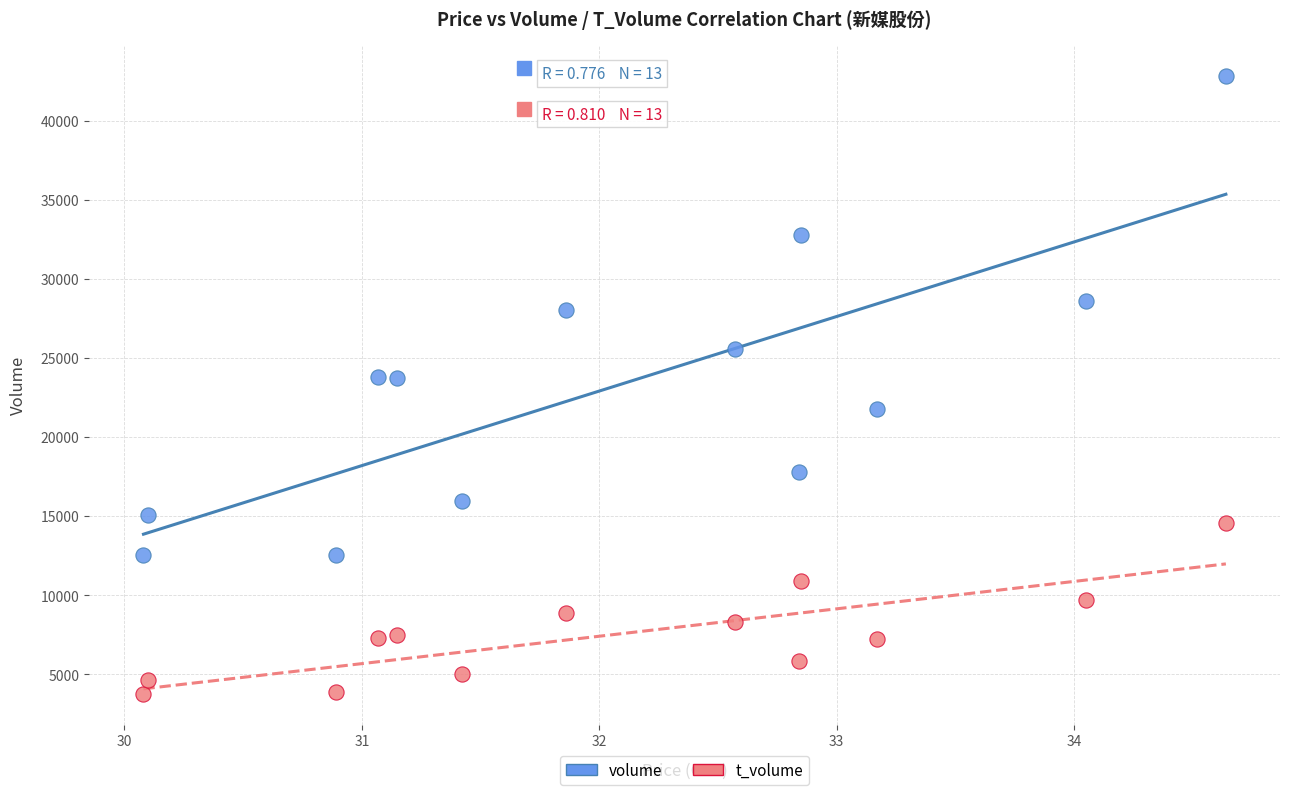

Across all data points, what is the range of Y values (max minus min)?

39105